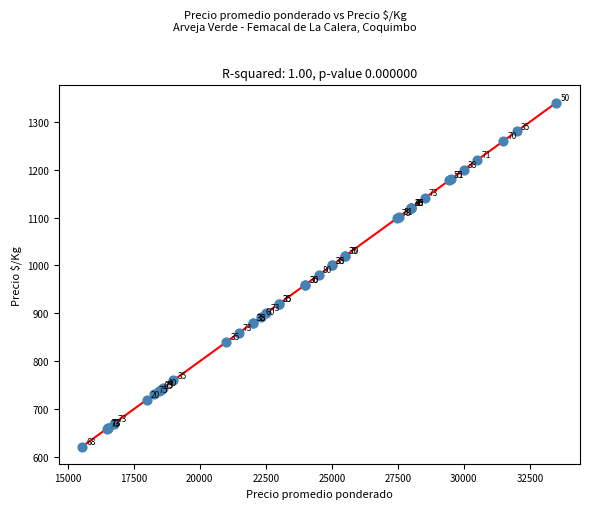

What Y value in the scatter plot is closest to 981?

980